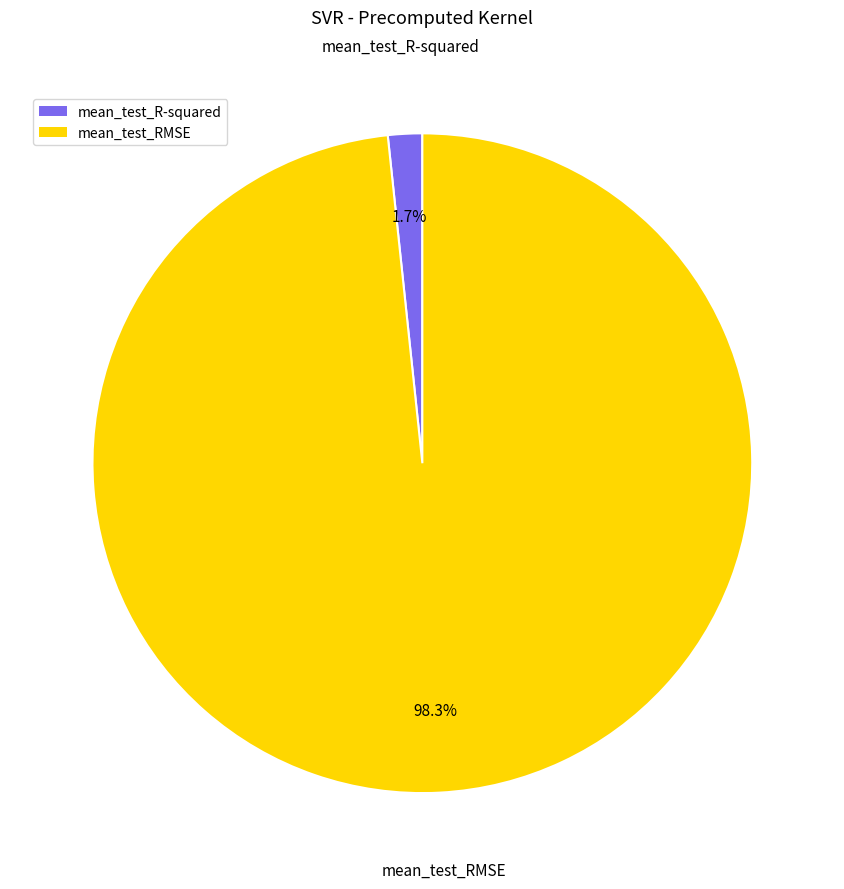

Is the sum of mean_test_R-squared and mean_test_RMSE greater than half?

Yes